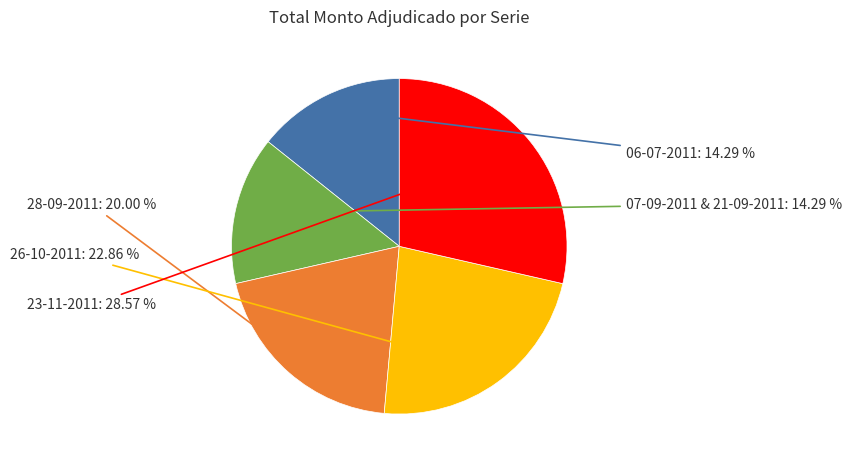

Is there any slice that represents more than half of the pie?

No